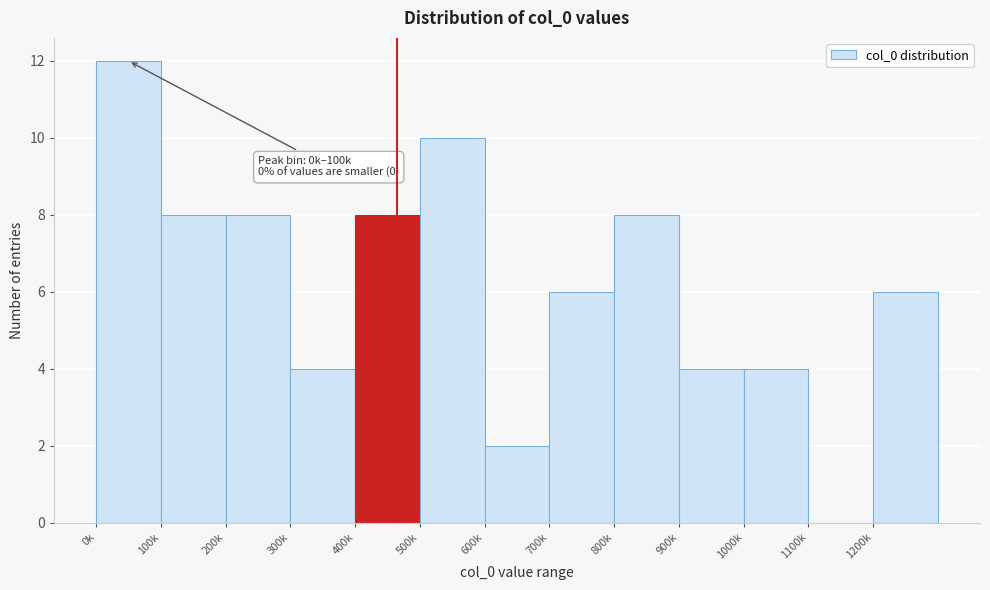

Reading left to right, transcribe all the data shown in this chart.

0k=12	100k=8	200k=8	300k=4	400k=8	500k=10	600k=2	700k=6	800k=8	900k=4	1000k=4	1100k=0	1200k=6